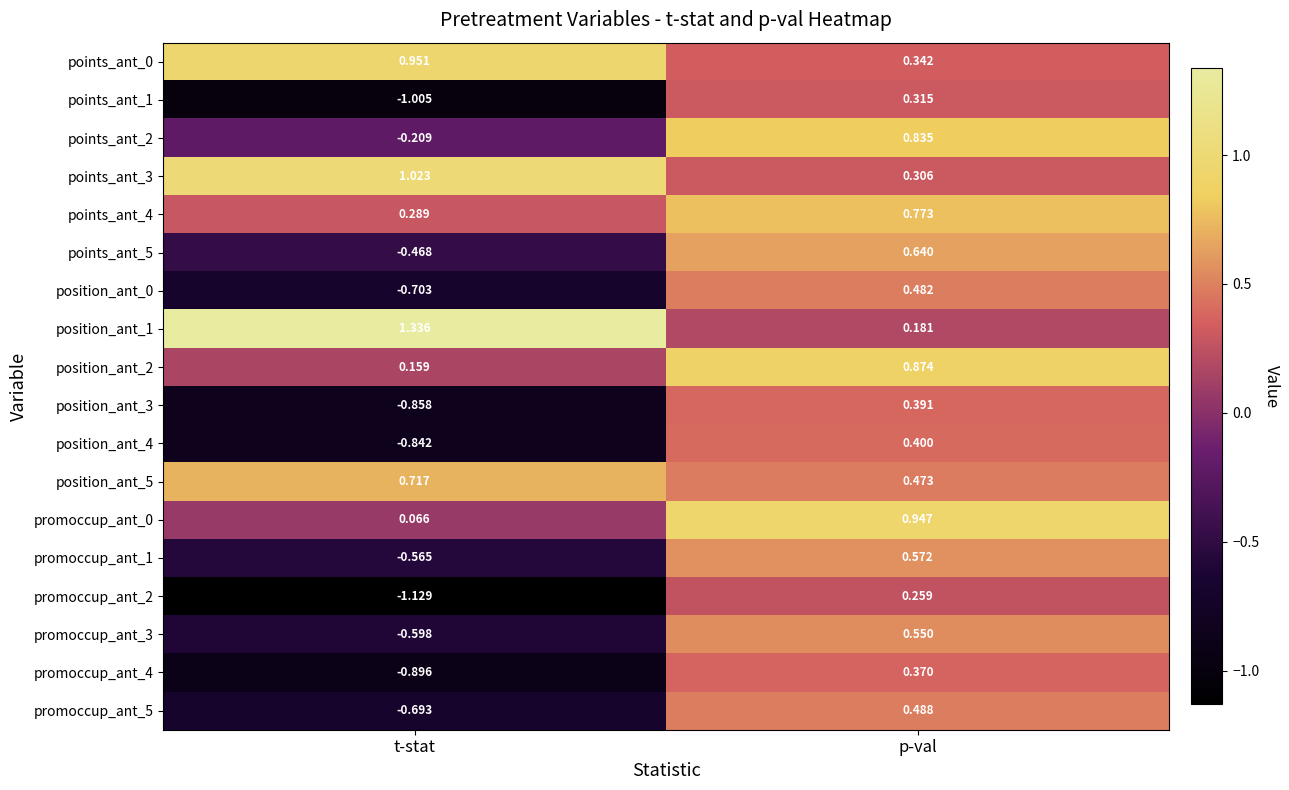

At which label does position_ant_5 reach its peak?

t-stat